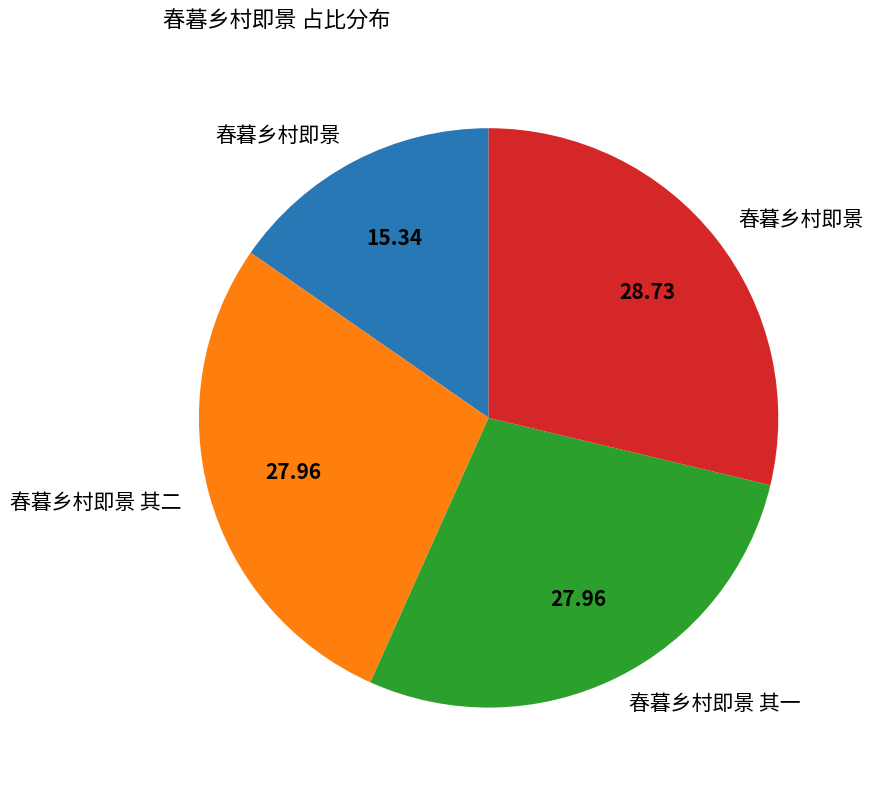

How many segments does this pie chart have?

4